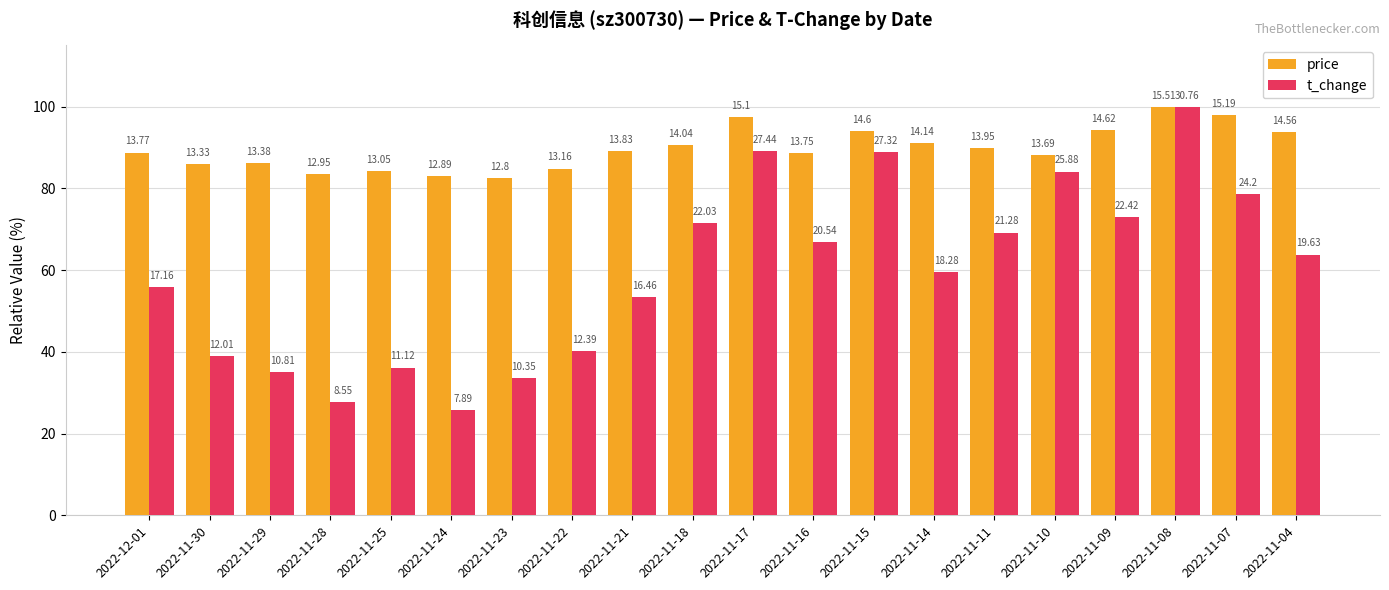

Does the chart contain stacked bars?

No